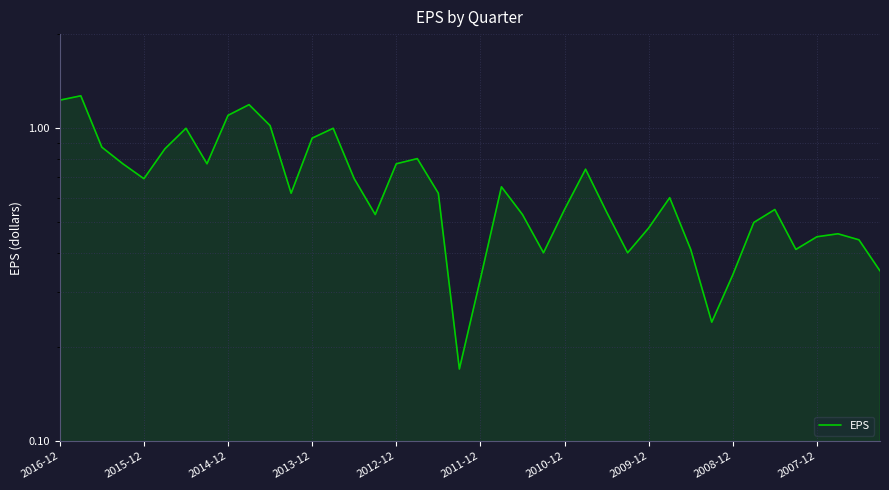

What is the difference between the maximum and second lowest values?

1.0